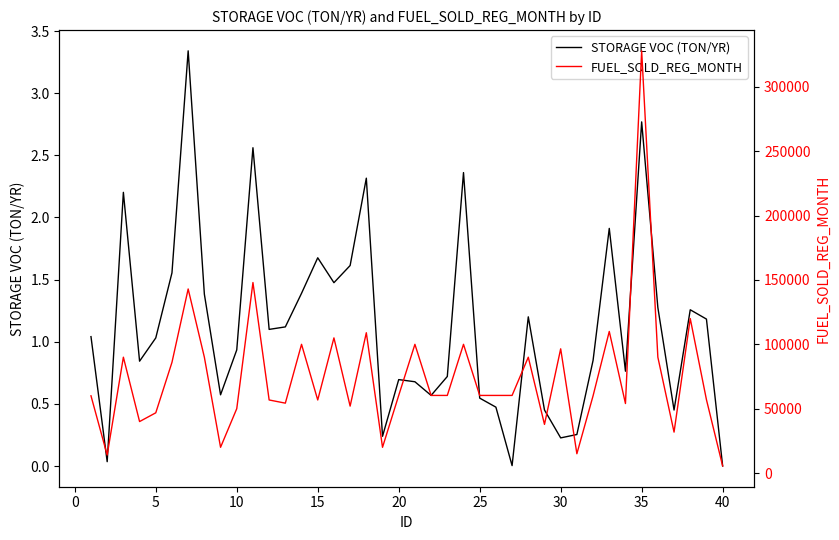

What is the sum of all FUEL_SOLD_REG_MONTH values?

2999030.3